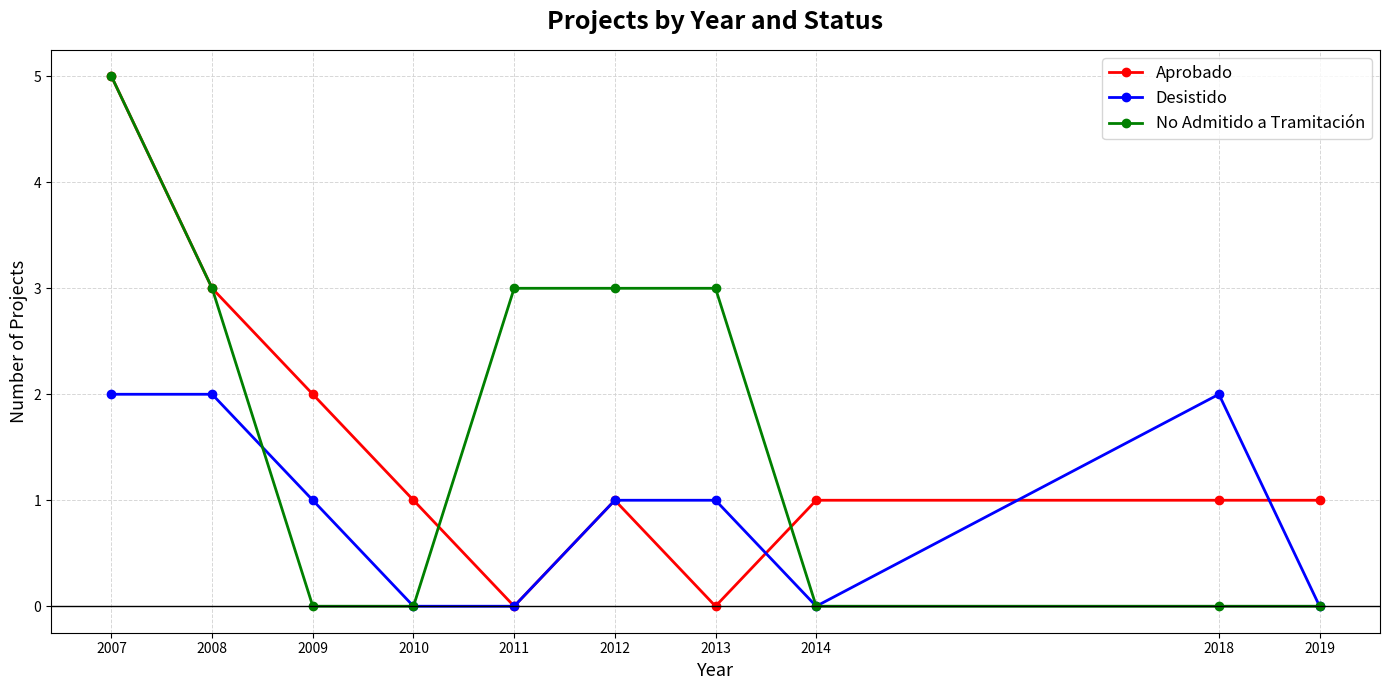

Reading left to right, extract all data points from this chart.

Aprobado: 5	3	2	1	0	1	0	1	1	1
Desistido: 2	2	1	0	0	1	1	0	2	0
No Admitido a Tramitación: 5	3	0	0	3	3	3	0	0	0